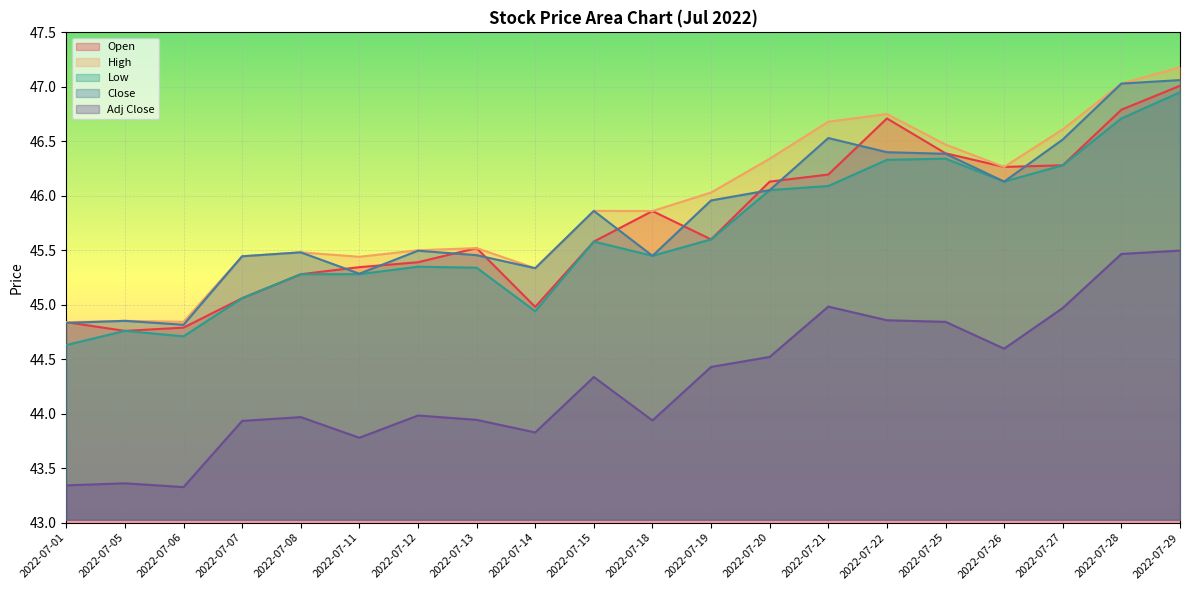

Which series has the largest range (max minus min)?

High